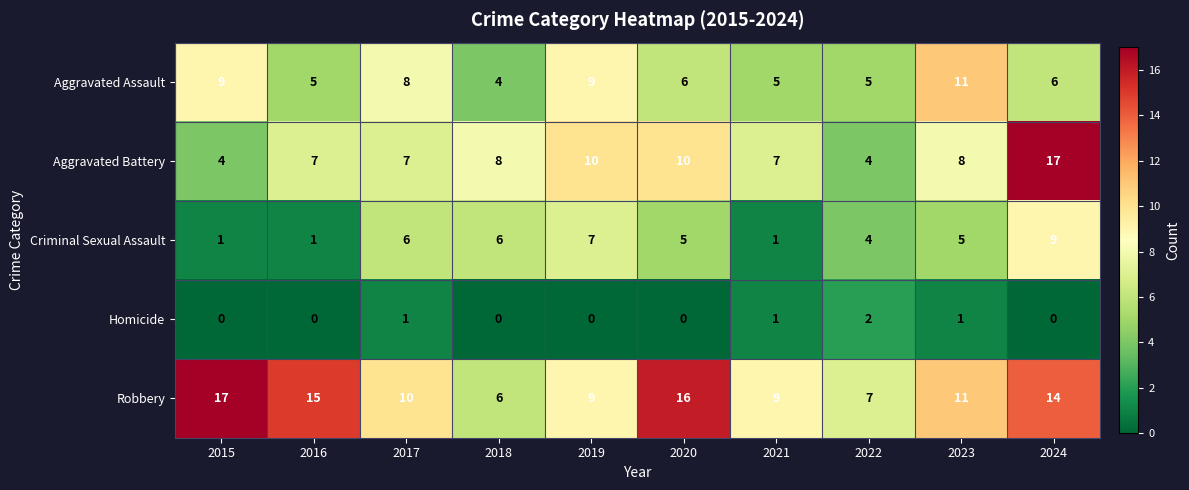

What is the highest value of the Aggravated Battery series?

17